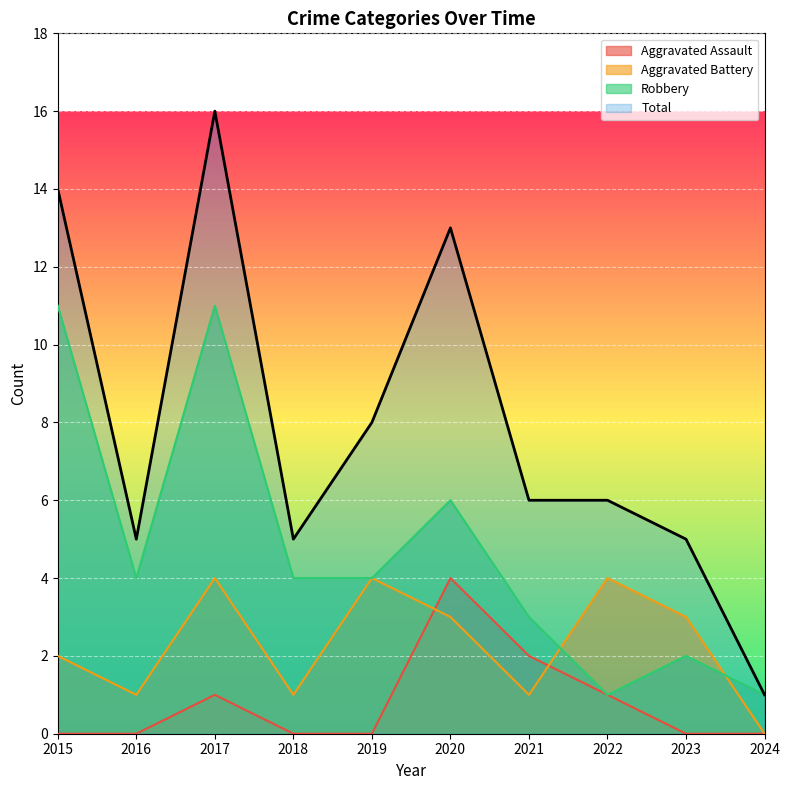

How many data points in Total are less than 6?

4